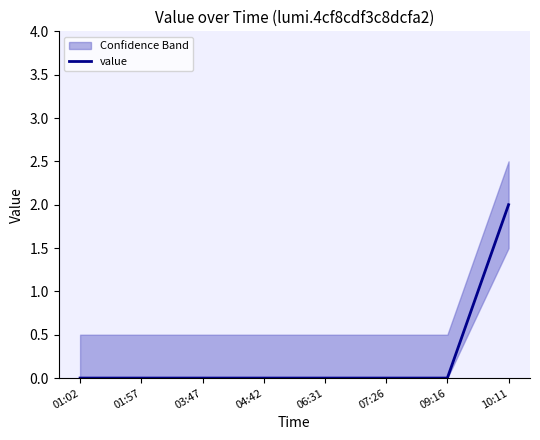

List the labels in order of value, smallest first.

01:02, 01:57, 03:47, 04:42, 06:31, 07:26, 09:16, 10:11